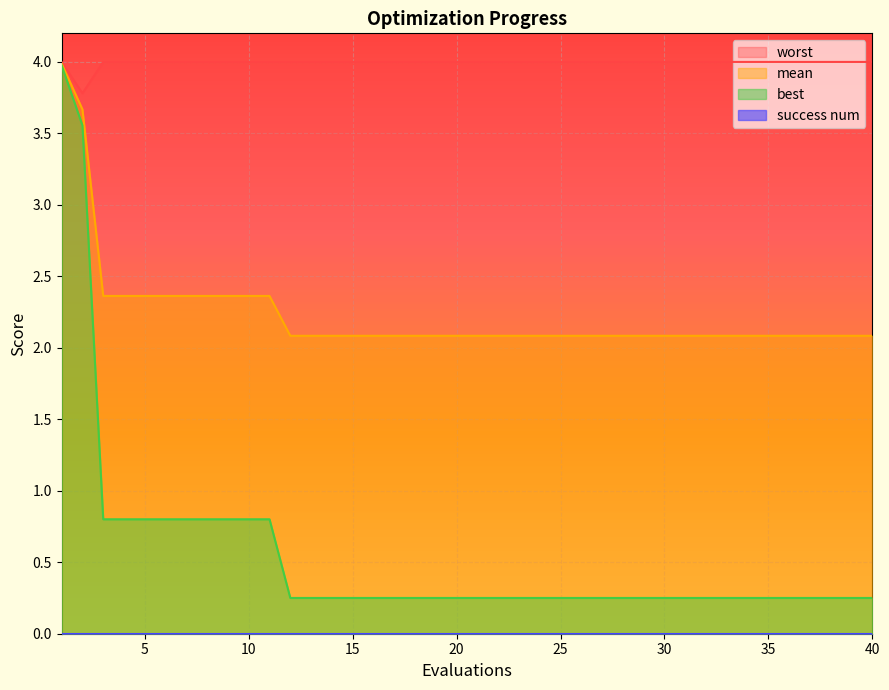

True or false: best and worst cross at least once.

False